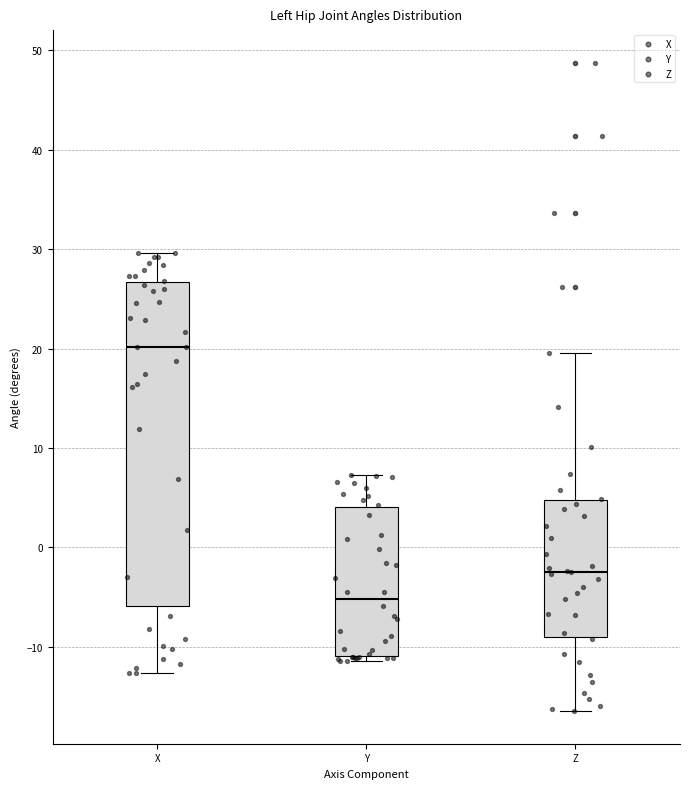

Reading left to right, transcribe this box plot: for each box, give where its median line is, the range the box spans, and where its two whiskers end, as read against the y-axis. The values are not printed on the chart, so give them approximately, as read against the axis.

X: median 20, box -6 to 27, whiskers -13 to 30
Y: median -5, box -11 to 4, whiskers -11 (just below the box's lower edge) to 7
Z: median -2, box -9 to 5, whiskers -16 to 20